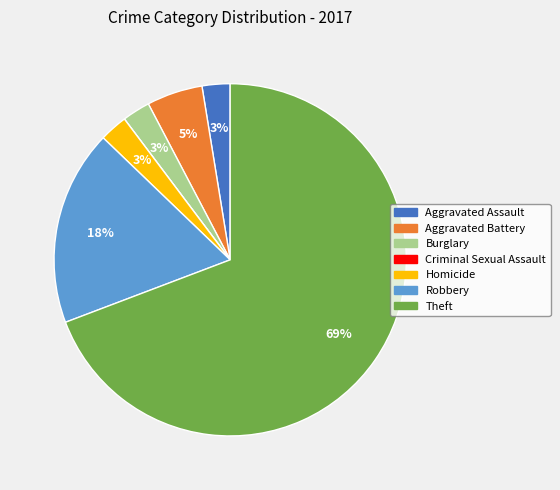

Which has a higher value, Aggravated Battery or Theft?

Theft